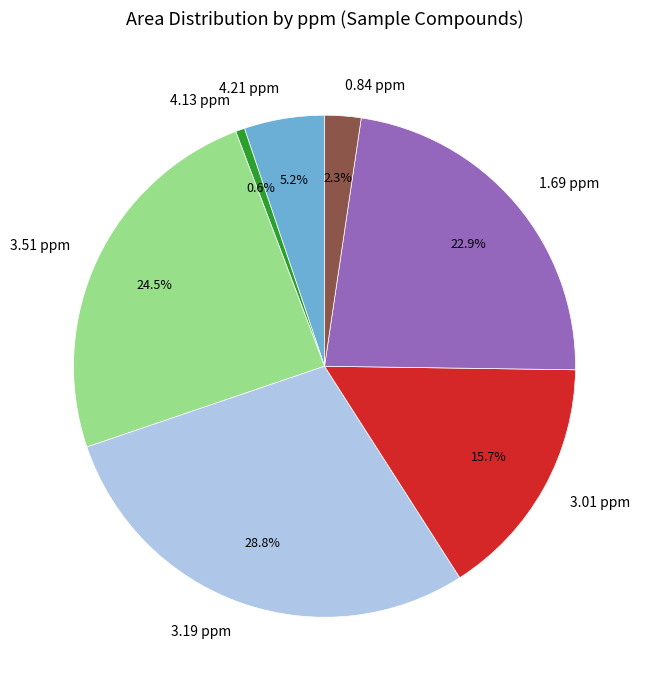

Which has a higher value, 0.84 ppm or 4.21 ppm?

4.21 ppm